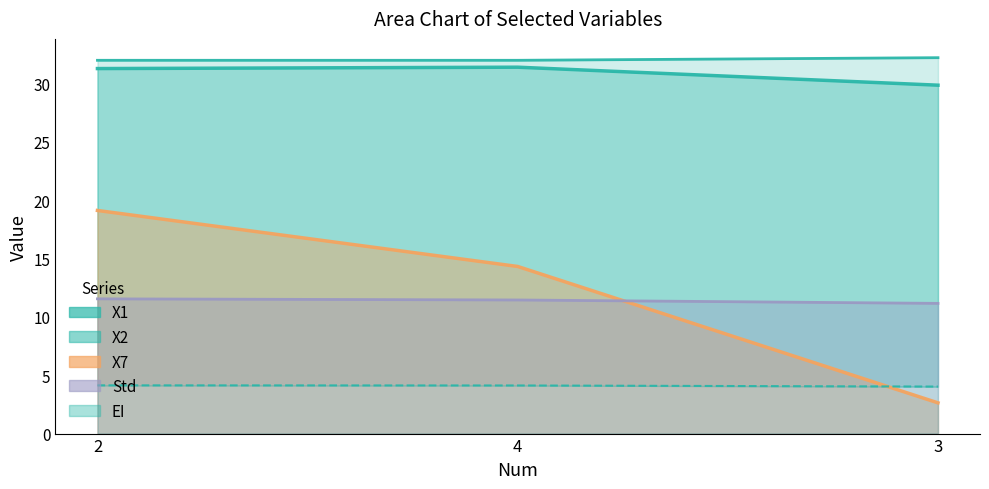

What are all the series names shown in the legend?

X2, X7, Std, EI, X1